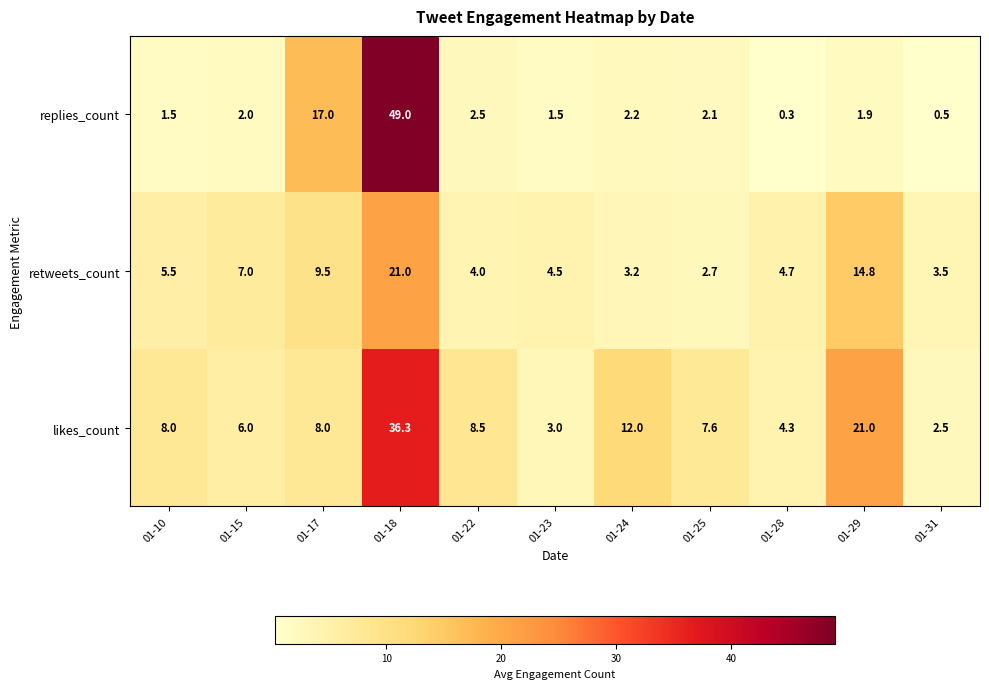

What is the difference between the highest and lowest values at 01-31?

3.0